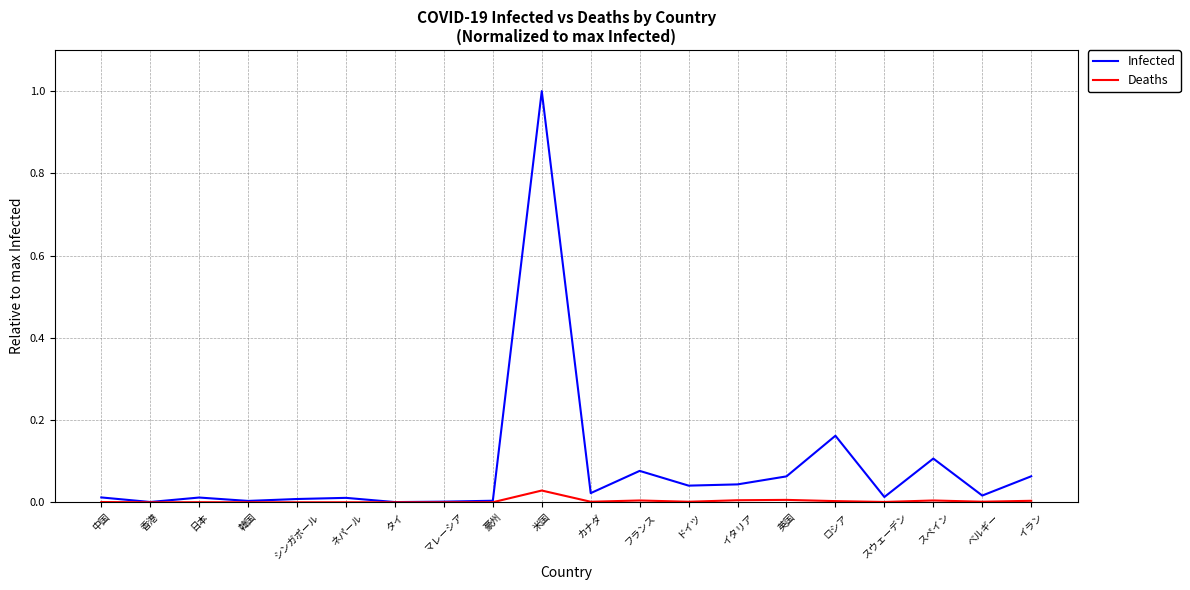

What position from the left is シンガポール?

5